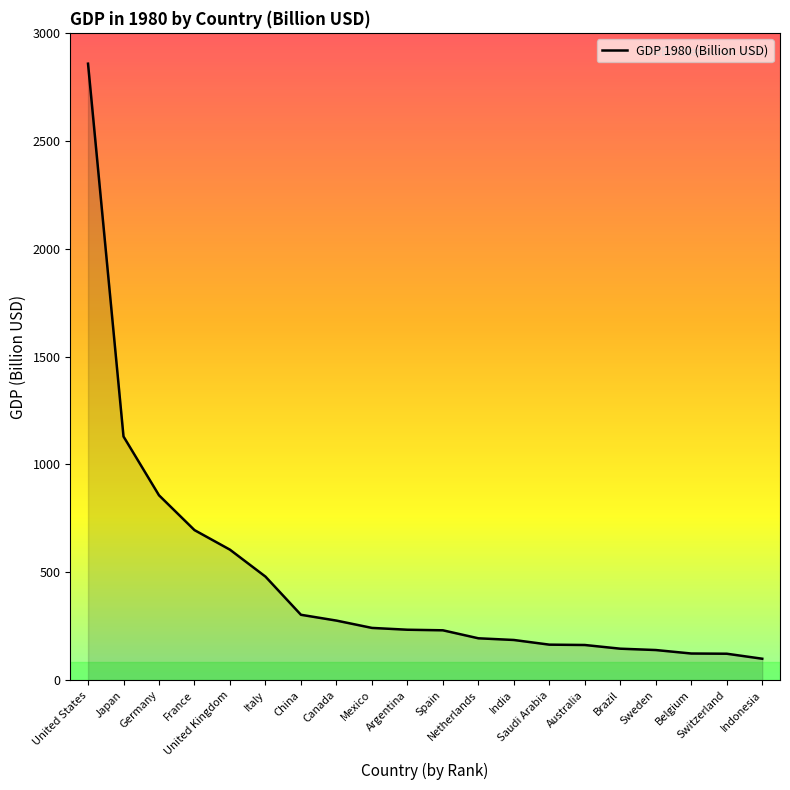

What is the difference between the maximum and minimum values?

2758.0